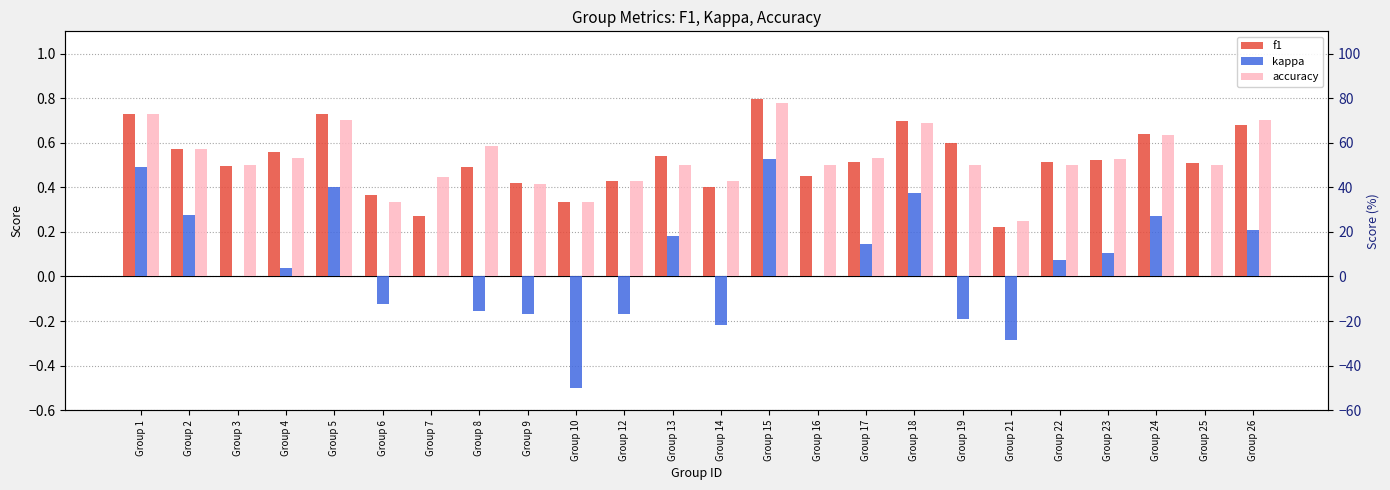

How many bars are there in each group?

3